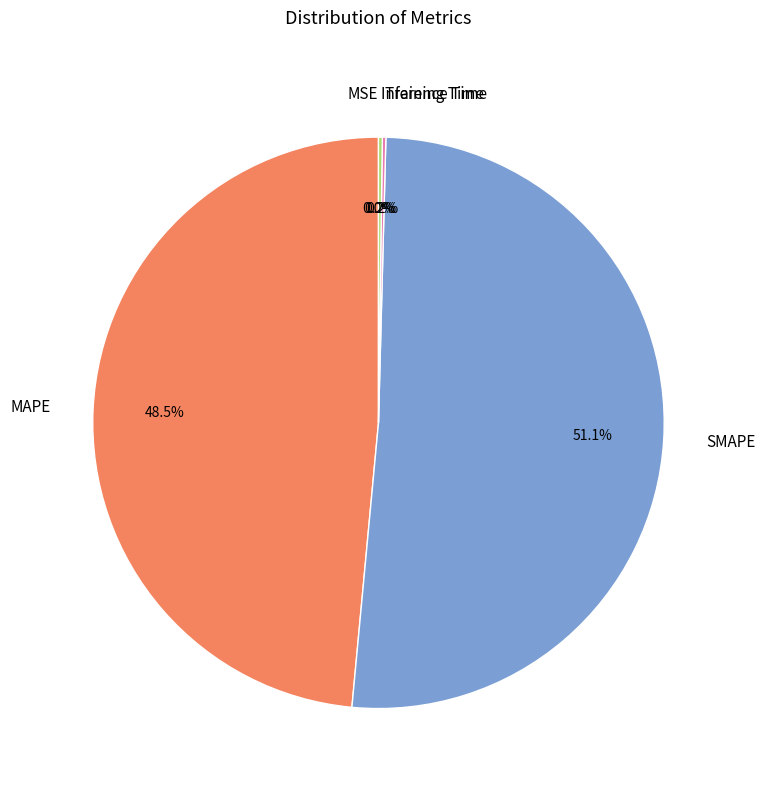

To the nearest percent, what is the average slice percentage?

20%